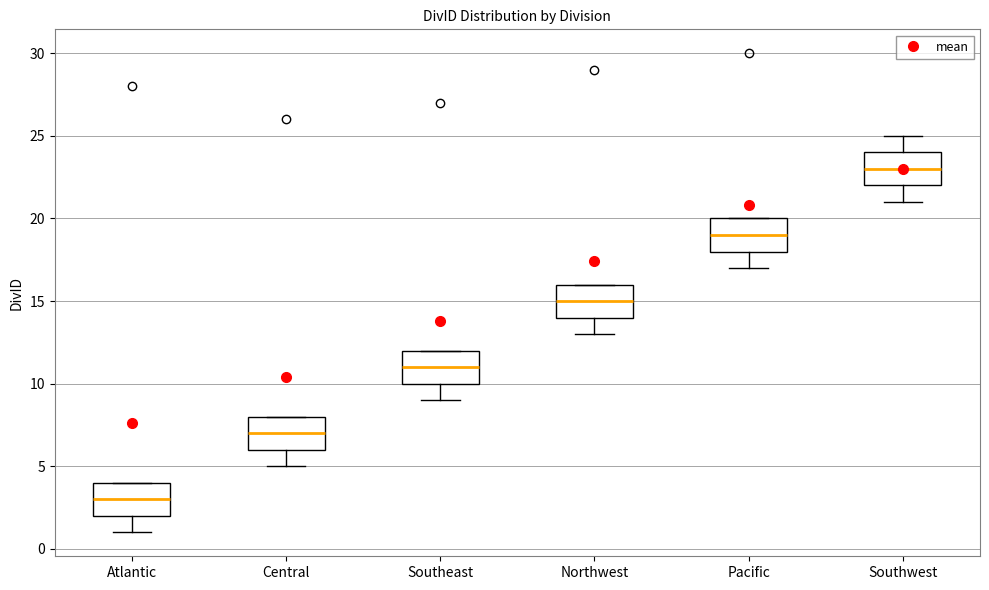

Reading left to right, transcribe this box plot: for each box, give where its median line is, the range the box spans, and where its two whiskers end, as read against the y-axis. The values are not printed on the chart, so give them approximately, as read against the axis.

Atlantic: median 3, box 2 to 4, whiskers 1 to 4
Central: median 7, box 6 to 8, whiskers 5 to 8
Southeast: median 11, box 10 to 12, whiskers 9 to 12
Northwest: median 15, box 14 to 16, whiskers 13 to 16
Pacific: median 19, box 18 to 20, whiskers 17 to 20
Southwest: median 23, box 22 to 24, whiskers 21 to 25